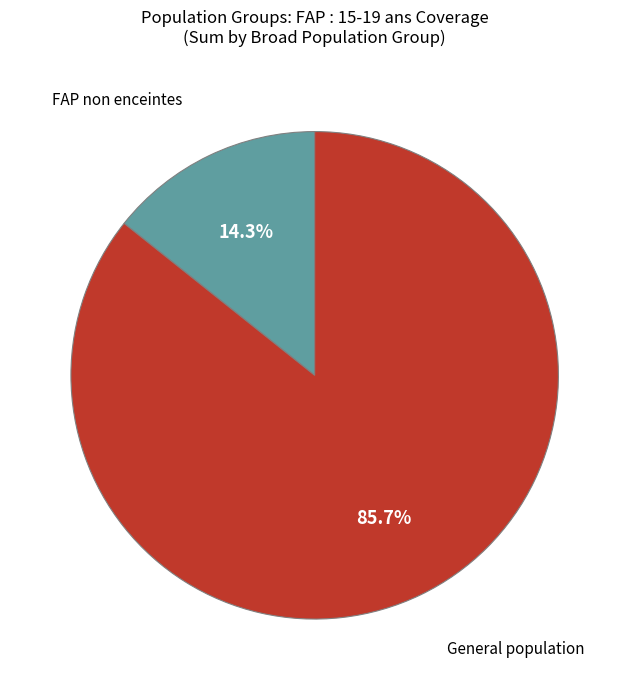

Does any single category account for the majority?

Yes